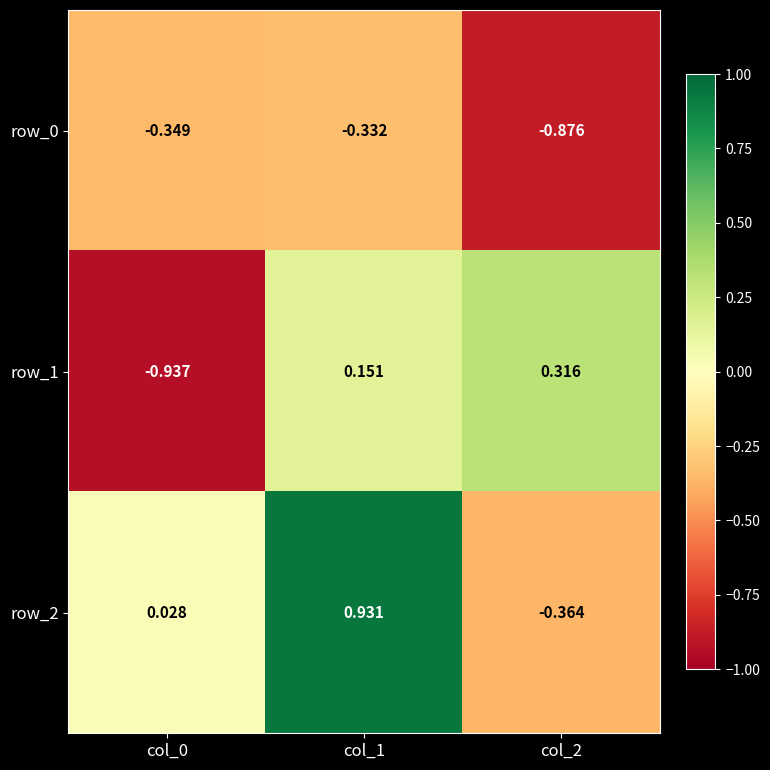

What is the total value across all series at col_0?

-1.3